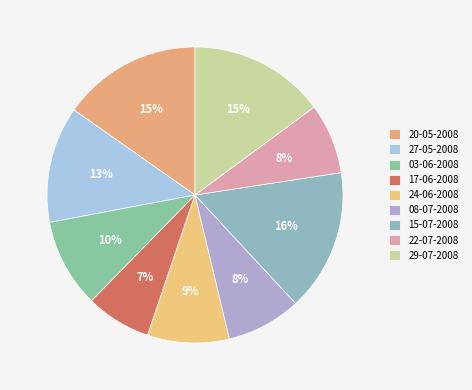

Which has a higher value, 29-07-2008 or 08-07-2008?

29-07-2008